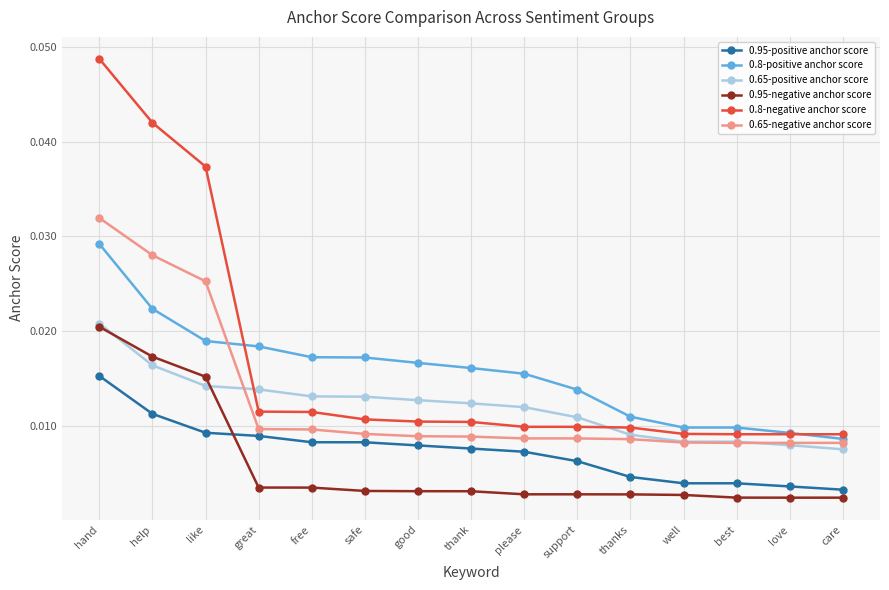

What position from the right is support?

6